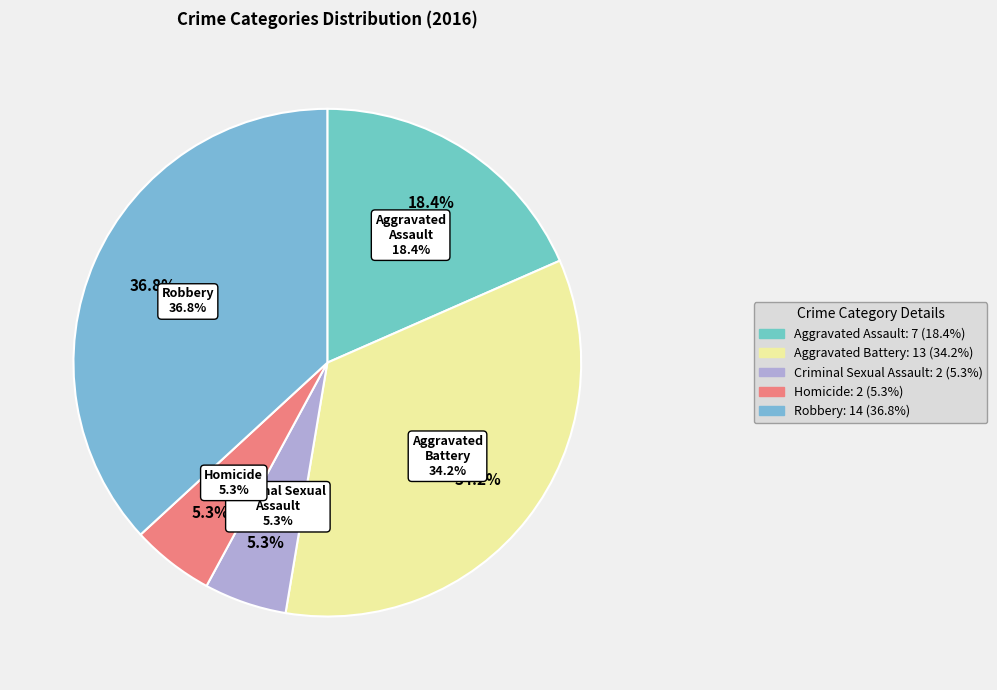

The Criminal Sexual Assault slice represents 5% of the pie. True or false?

True